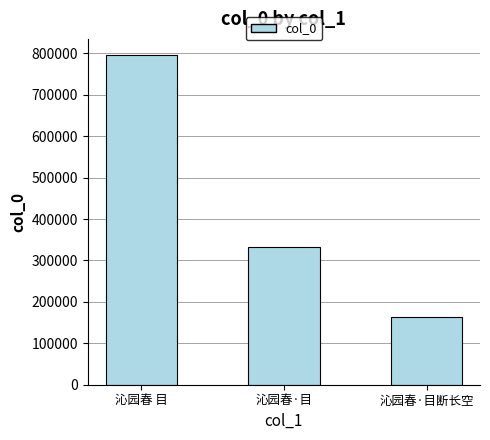

What is the label of the 2nd bar from the right?

沁园春·目